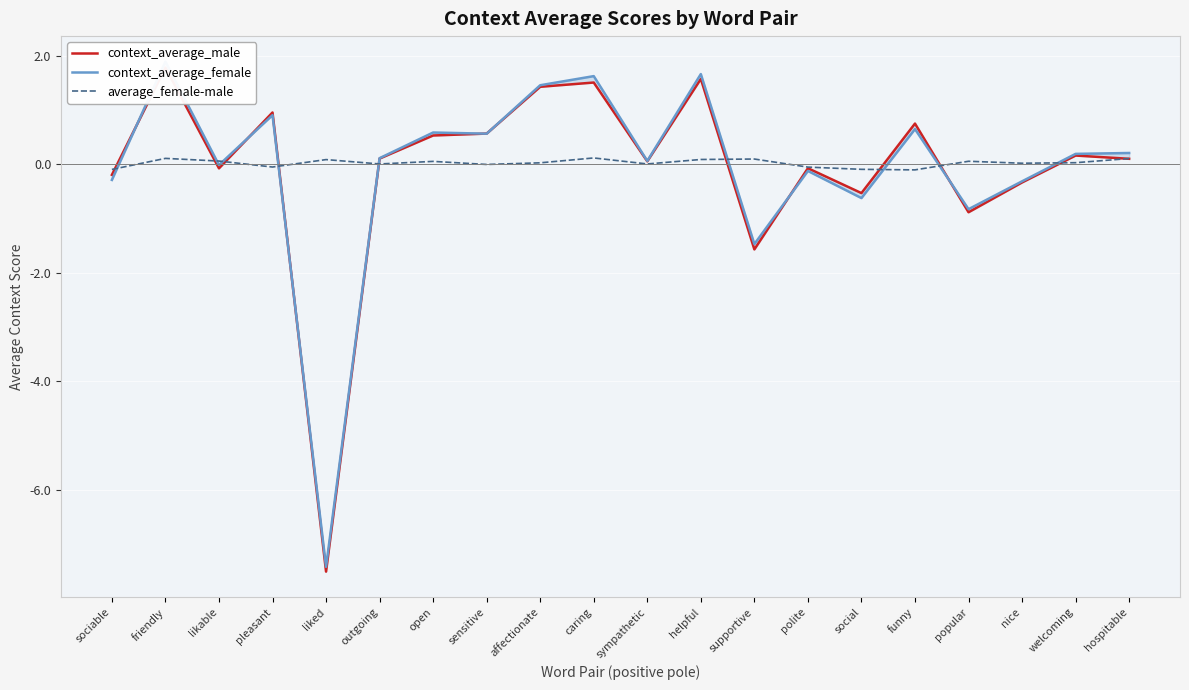

What is the value of the average_female-male point at the 2nd from the left?

0.1